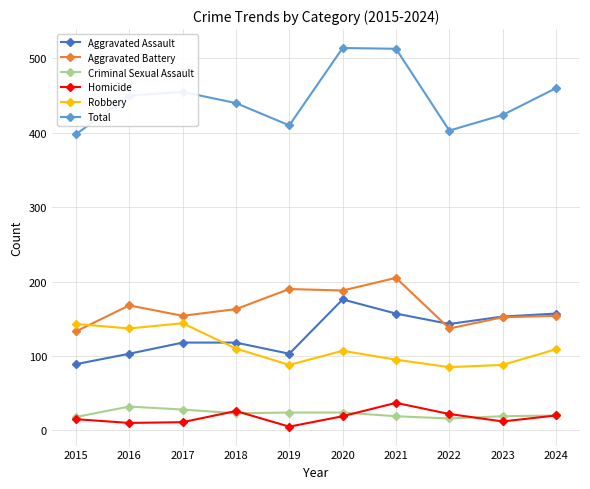

What is the total value across all series at 2018?

880